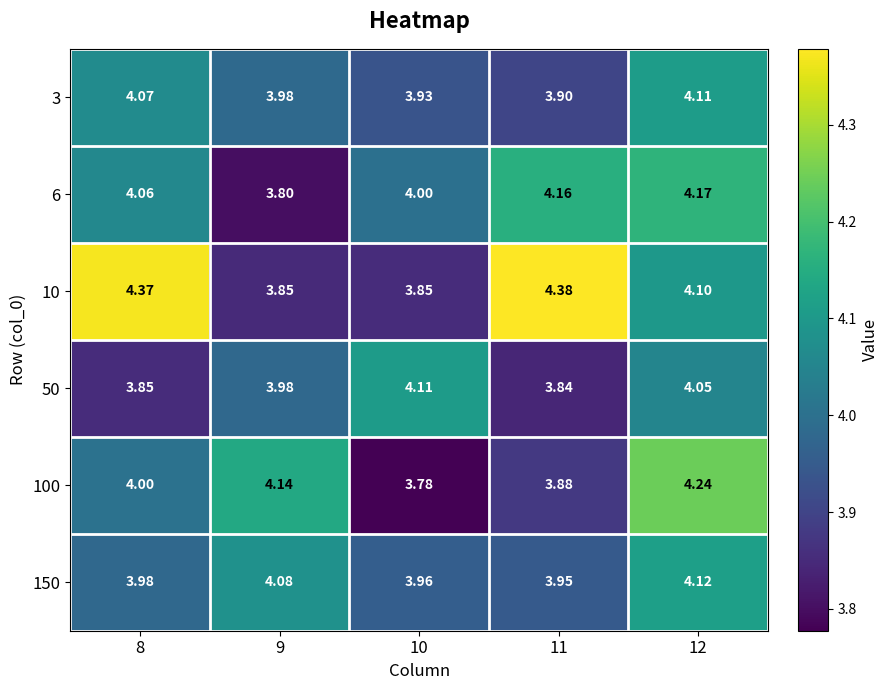

What is the smallest value displayed?

3.8